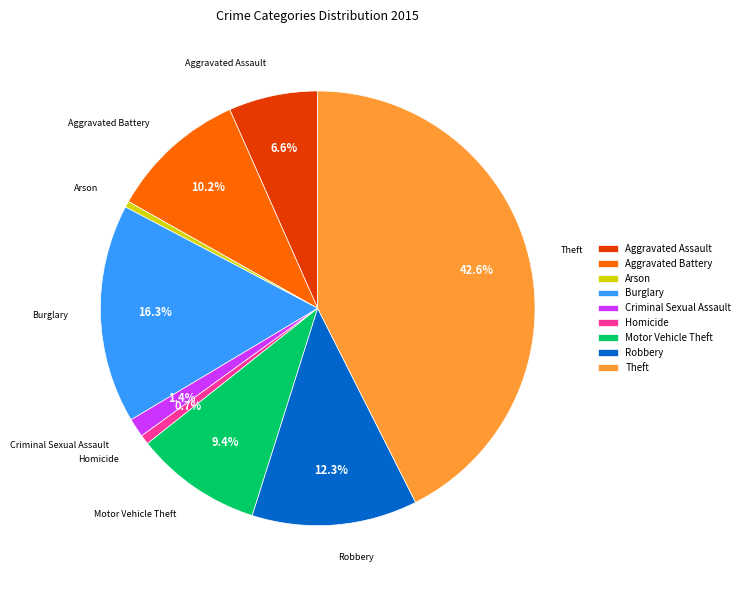

Between Robbery and Arson, which is larger?

Robbery